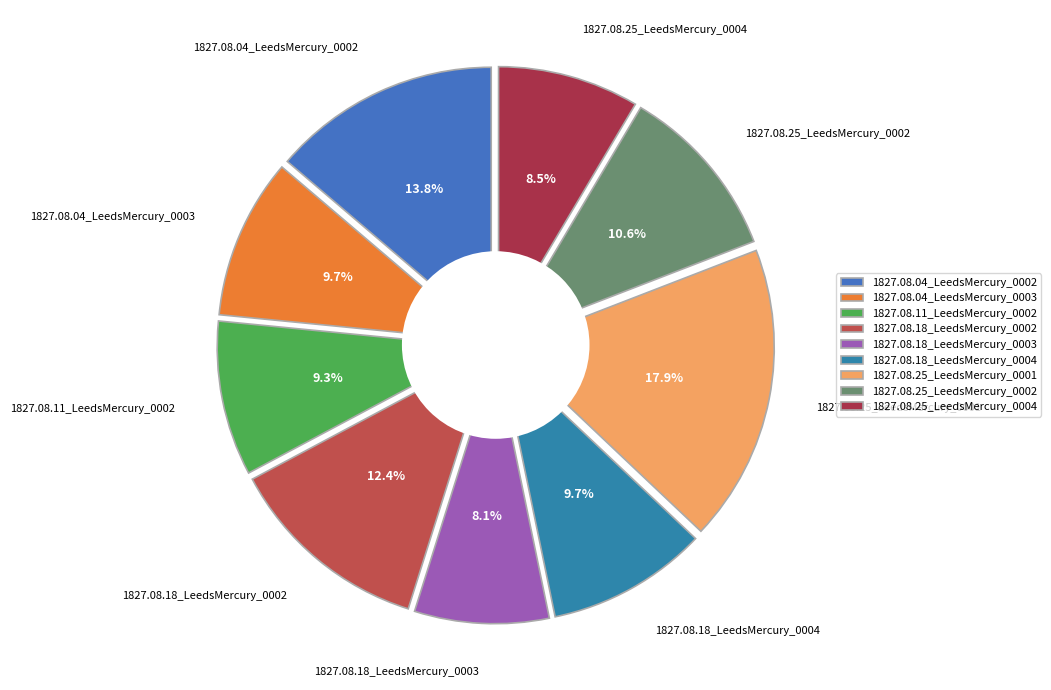

Which category has the smallest portion of the pie?

1827.08.18_LeedsMercury_0003